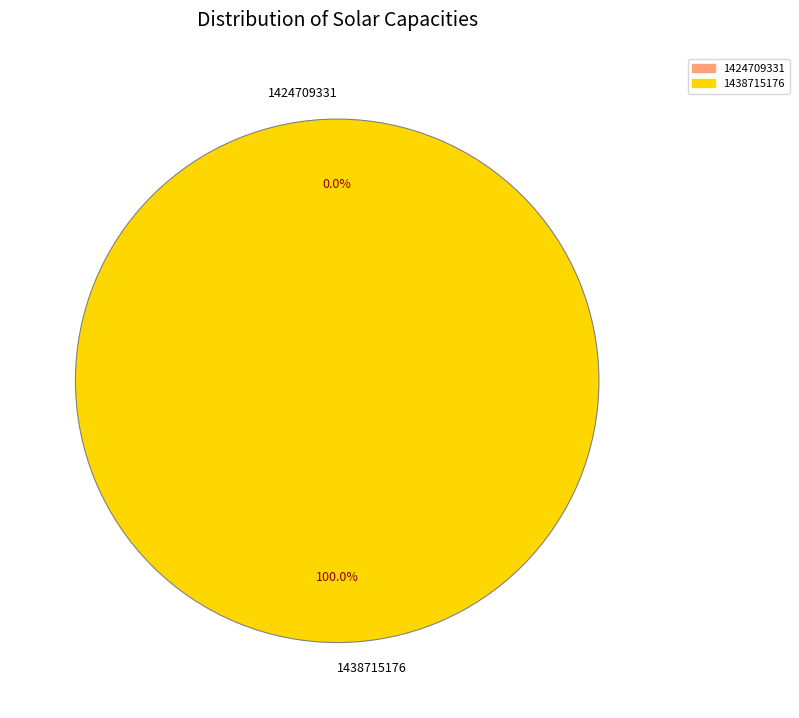

What is the smallest slice in the pie chart?

1424709331